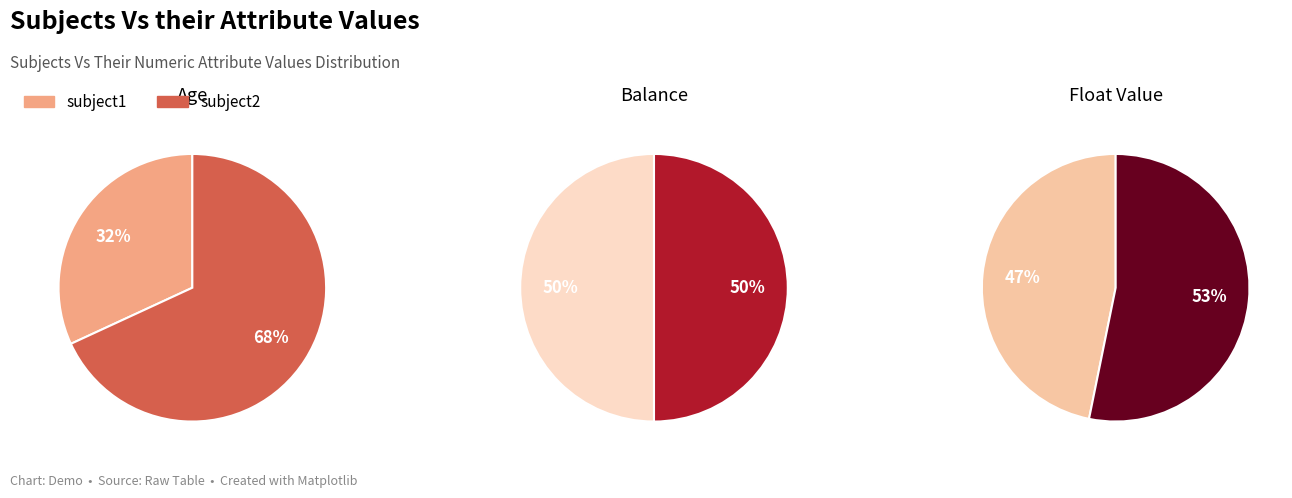

Combined, do 1 and 0 account for over 50%?

Yes